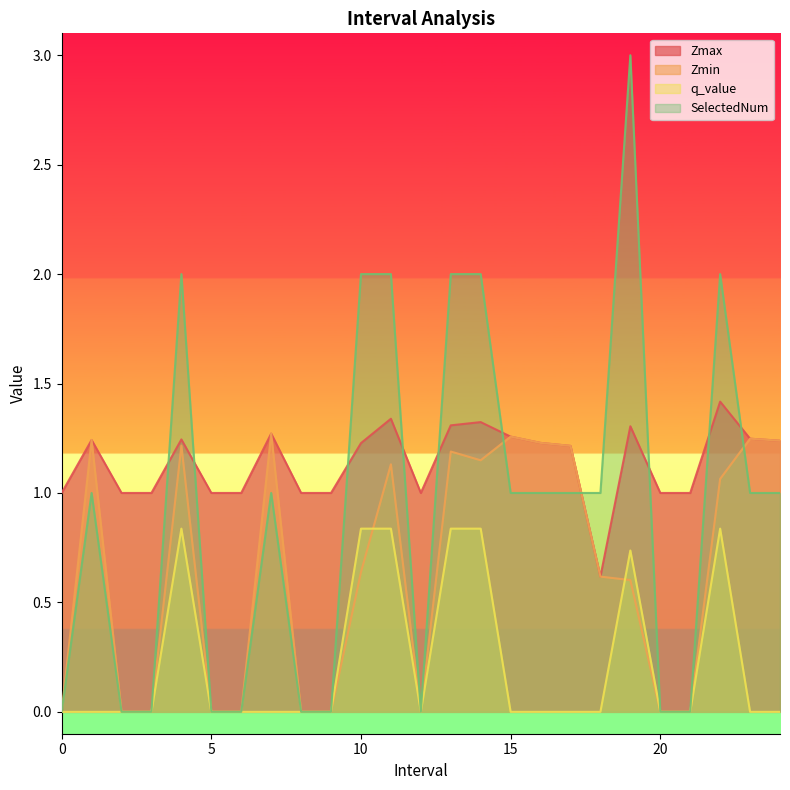

Is the value of Zmin at 8 greater than the value of SelectedNum at 13?

No